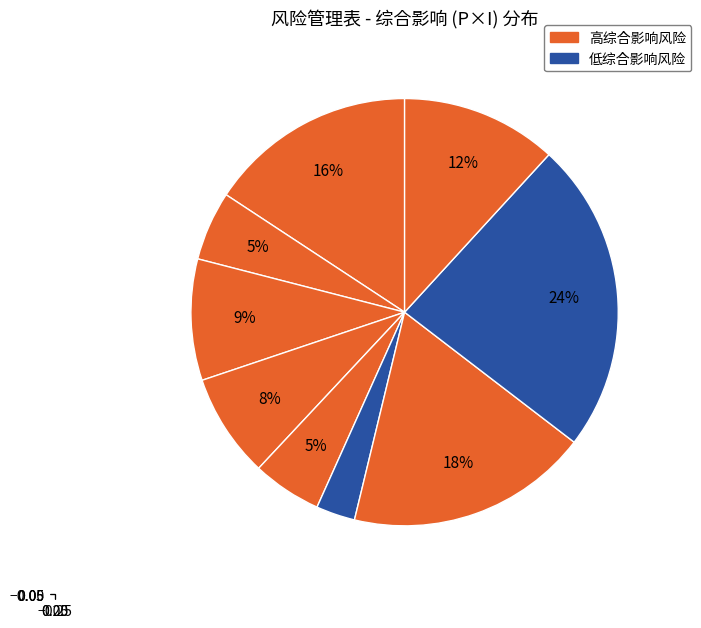

Count the number of slices in the pie.

9